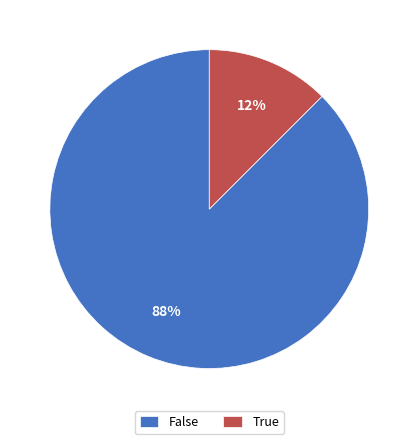

How many slices are in this pie chart?

2